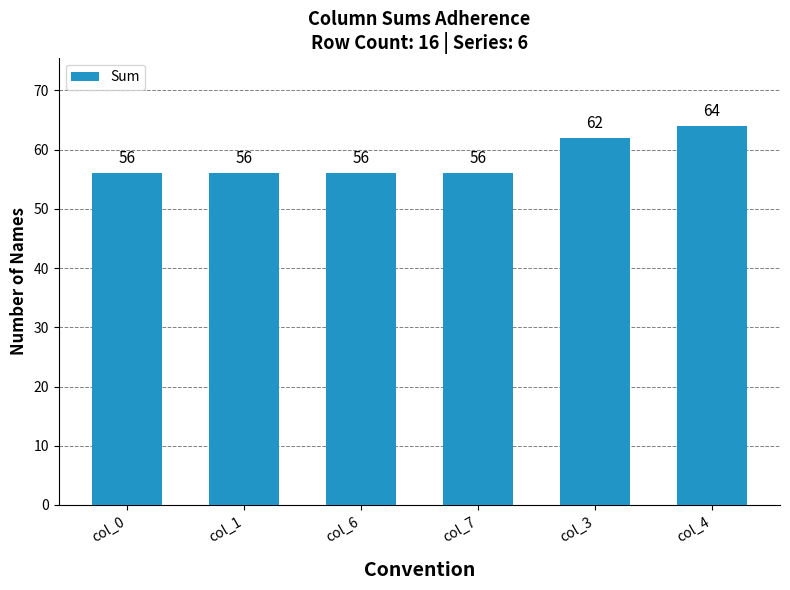

How many values are between 56 and 62?

5